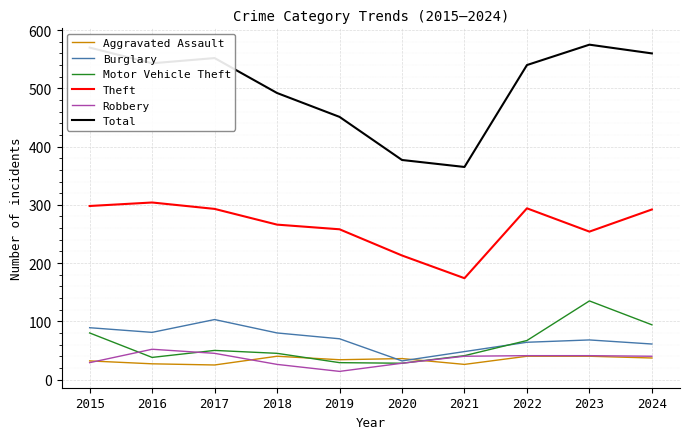

Rank the series by their maximum value, from lowest to highest.

Aggravated Assault, Robbery, Burglary, Motor Vehicle Theft, Theft, Total